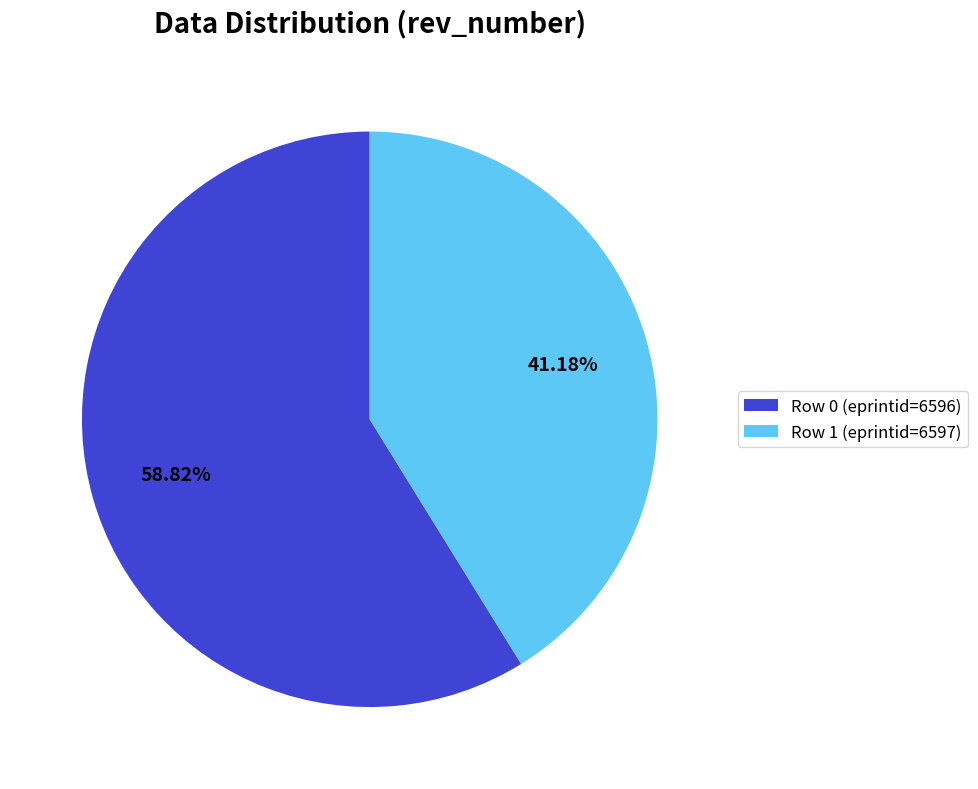

What is the ratio of the value at Row 0 (eprintid=6596) to the value at Row 1 (eprintid=6597)?

1.4